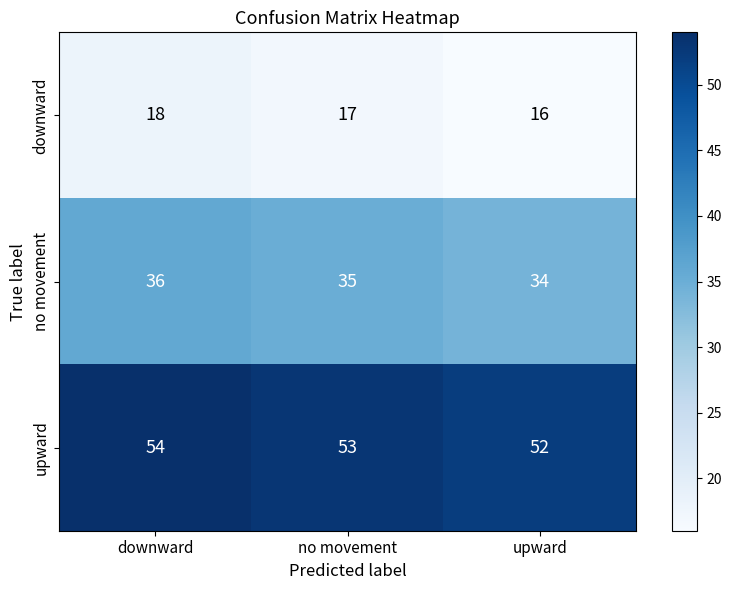

What is the lowest value of the no movement series?

34